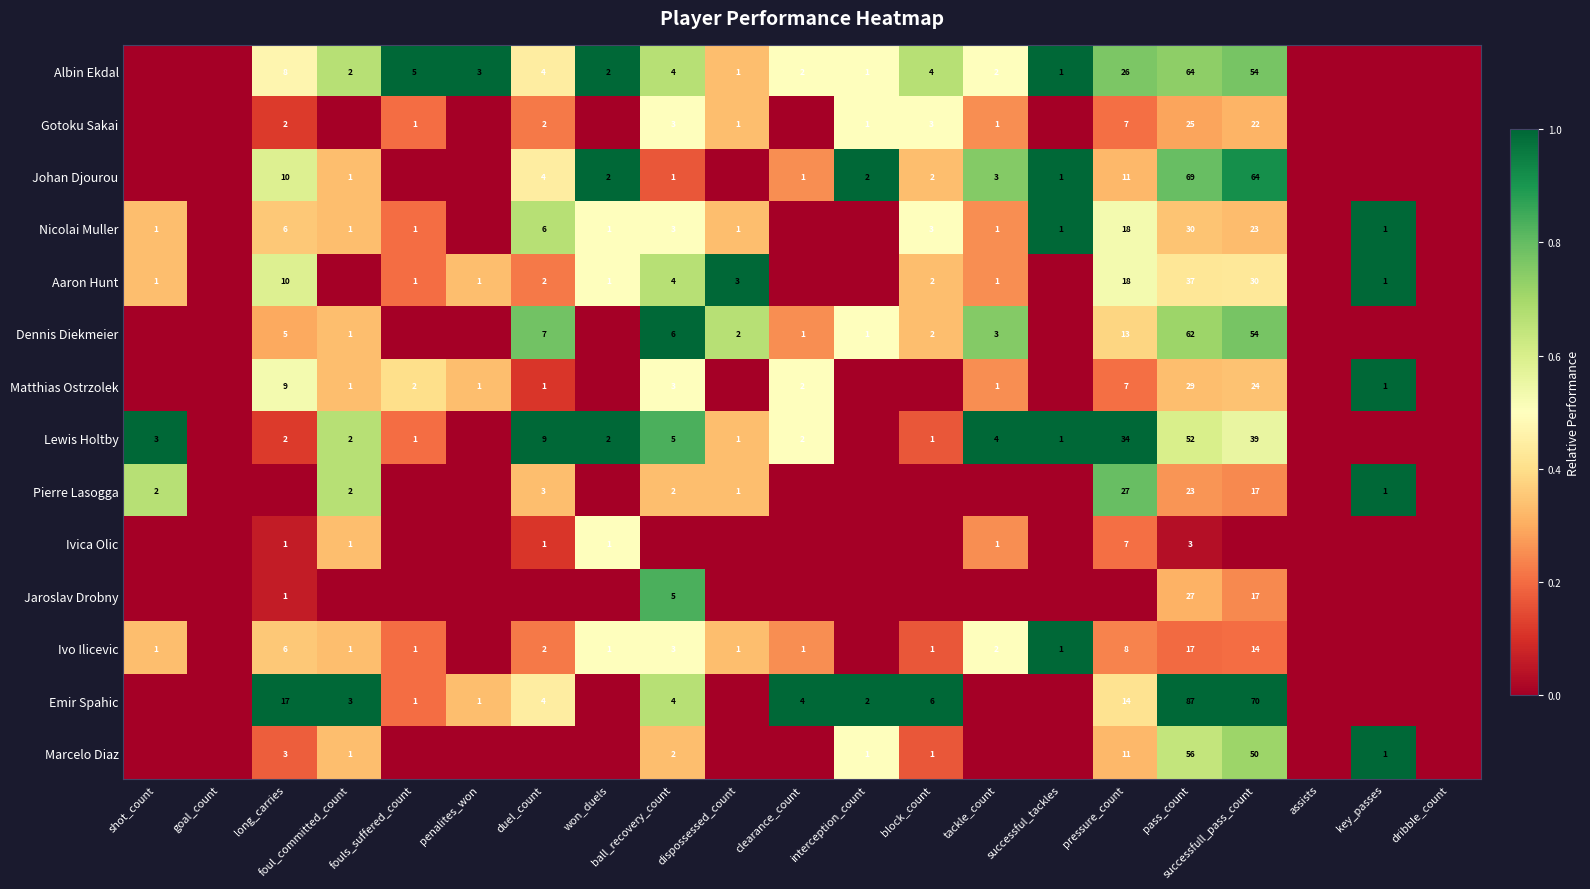

The Lewis Holtby series shows 1 at ball_recovery_count. True or false?

False